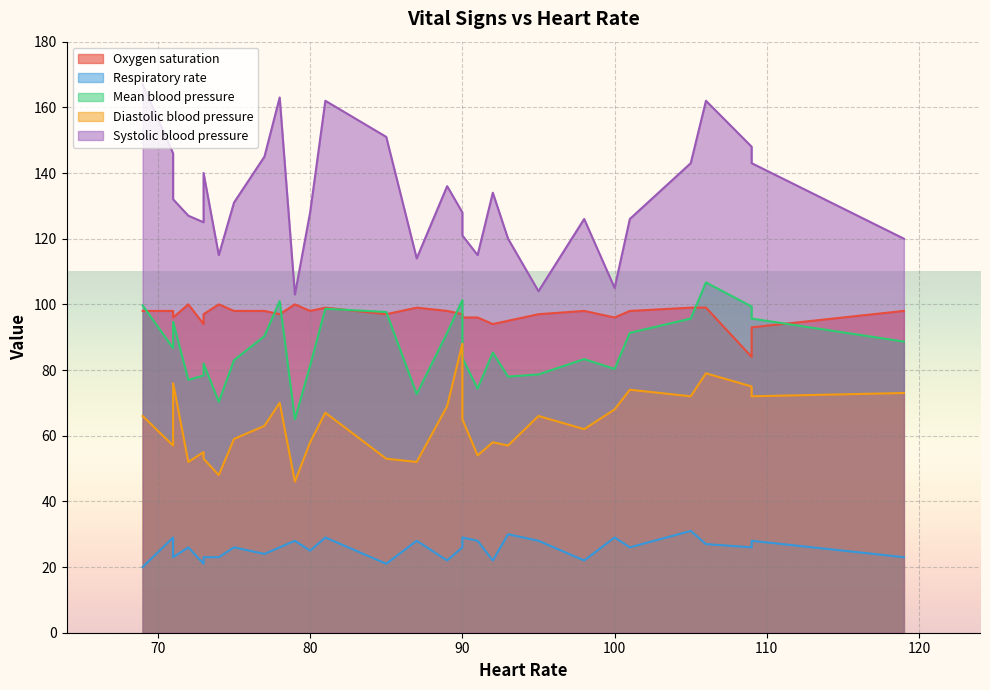

Does the chart display data point markers on the line(s)?

No